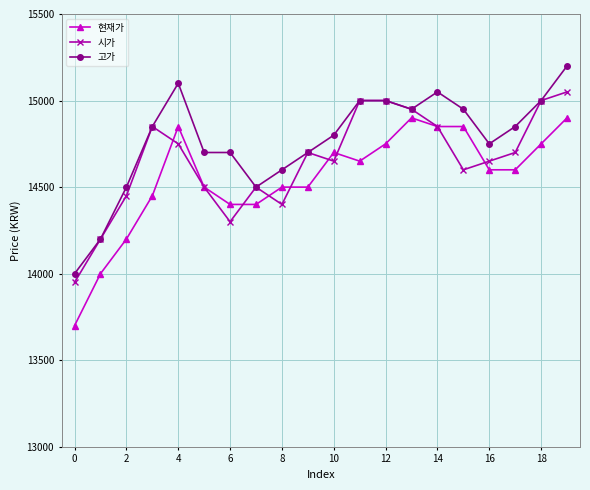

List the series in order of their peak value, highest first.

고가, 시가, 현재가